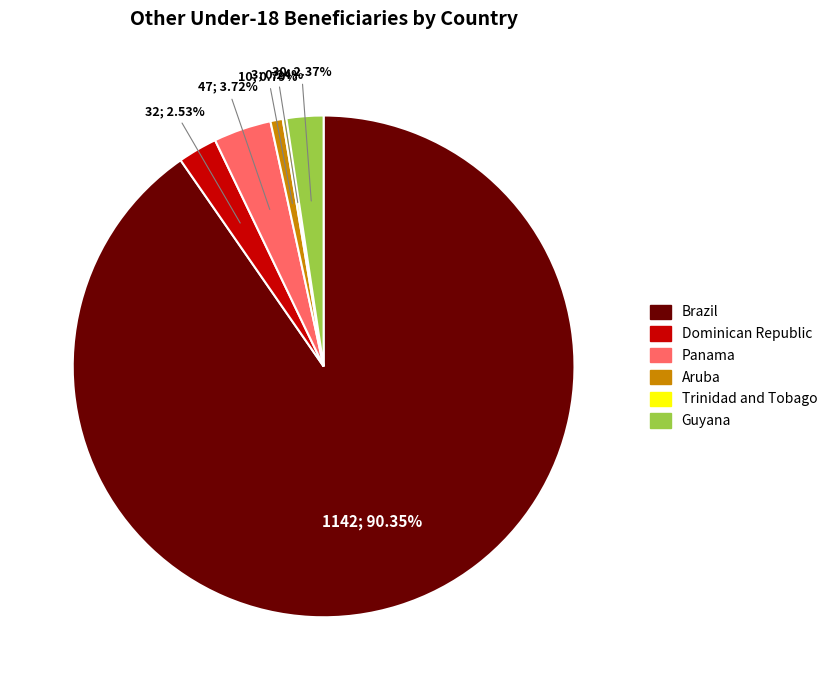

Is there any slice that represents more than half of the pie?

Yes